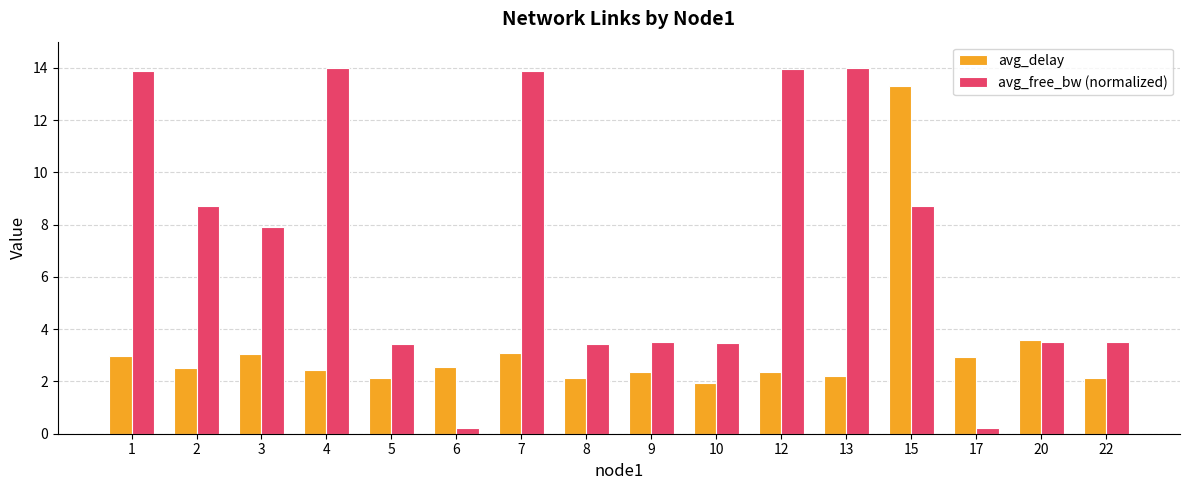

Which series has the largest total across all categories?

avg_free_bw (normalized)